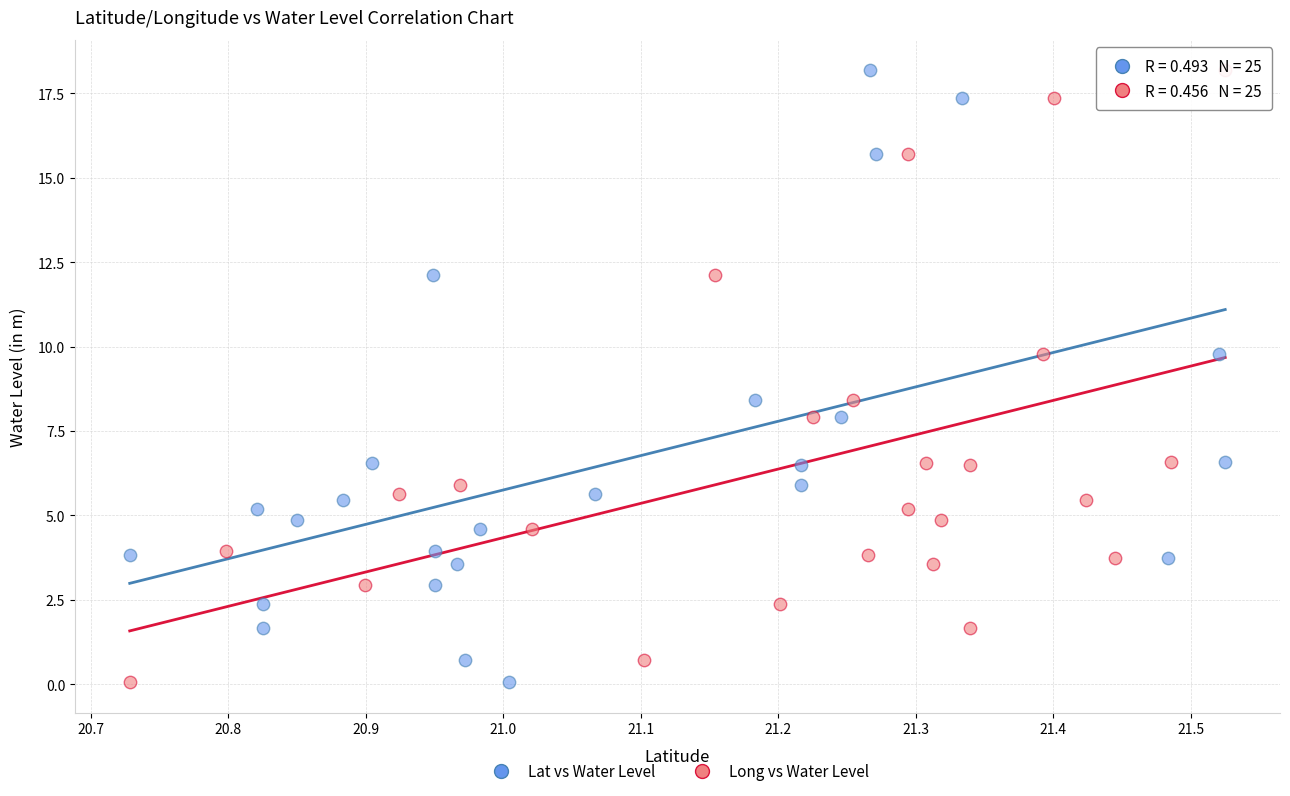

What are all the series names shown in the legend?

Lat vs Water Level, Long vs Water Level